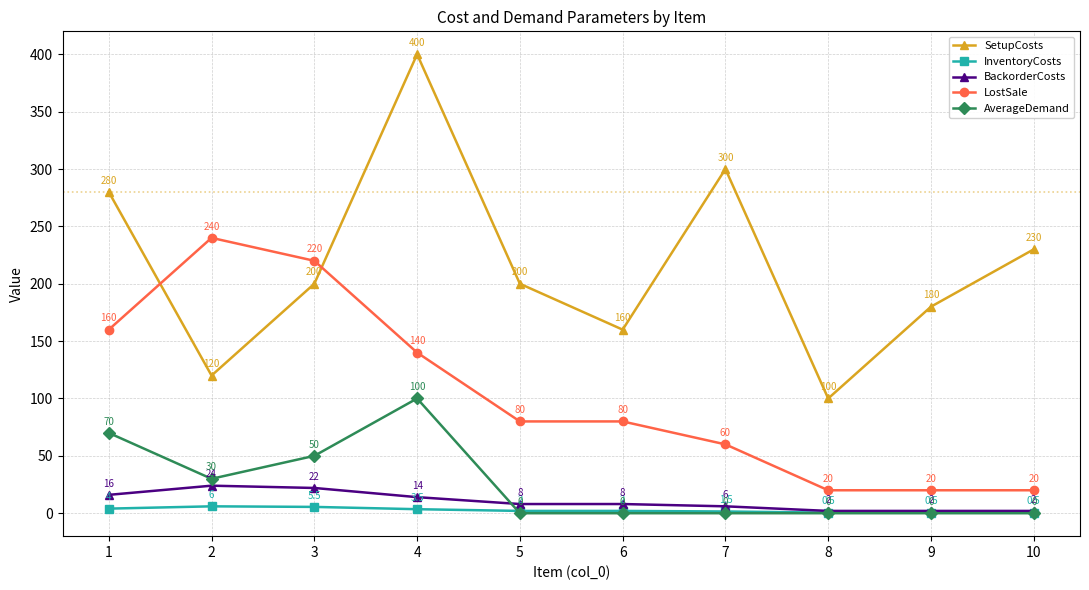

At which category does SetupCosts reach its first local peak?

4